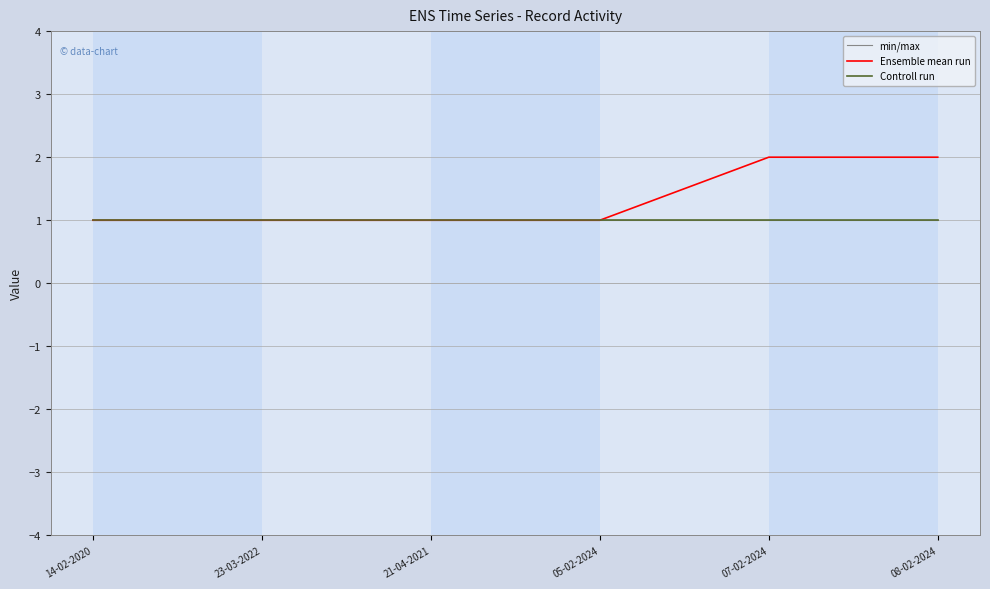

Is this an area chart (filled region under the line)?

No